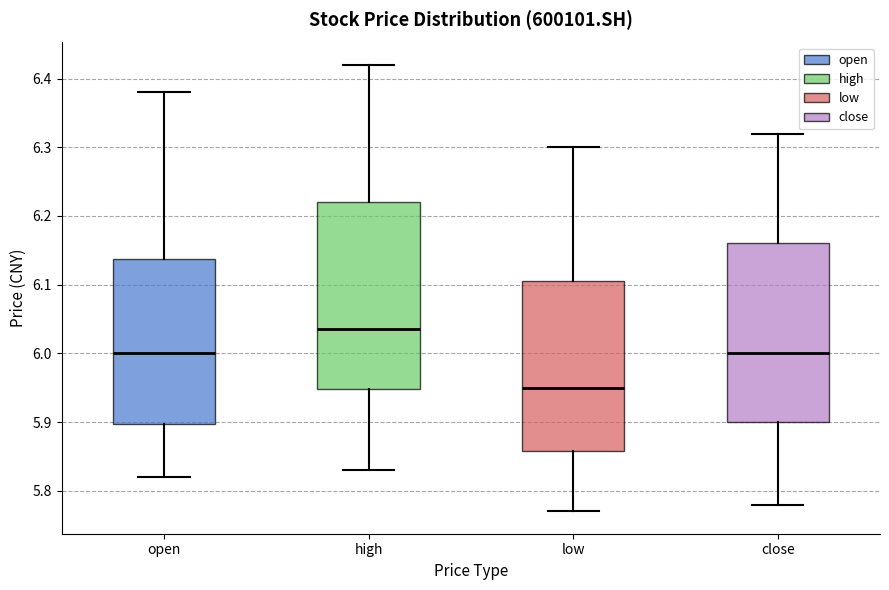

Which box has the lowest median line?

low